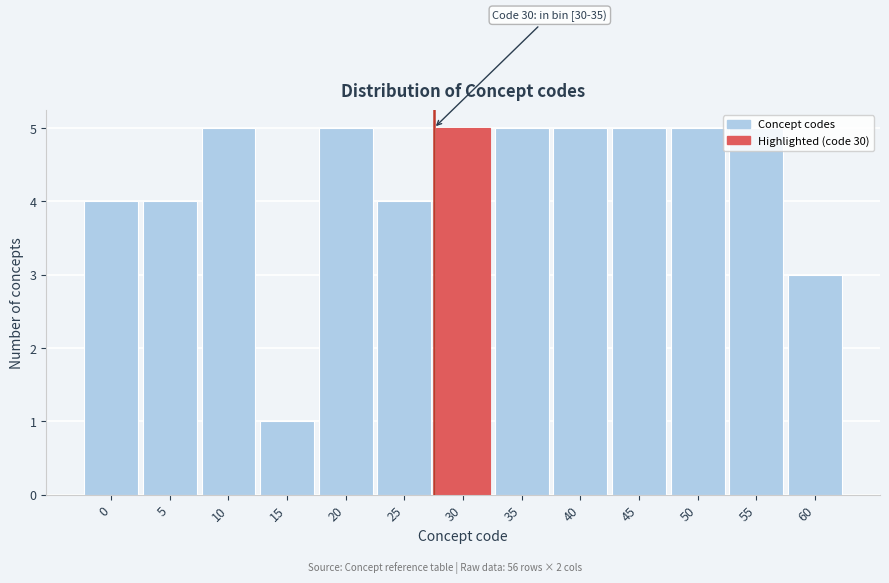

What is the average value?

4